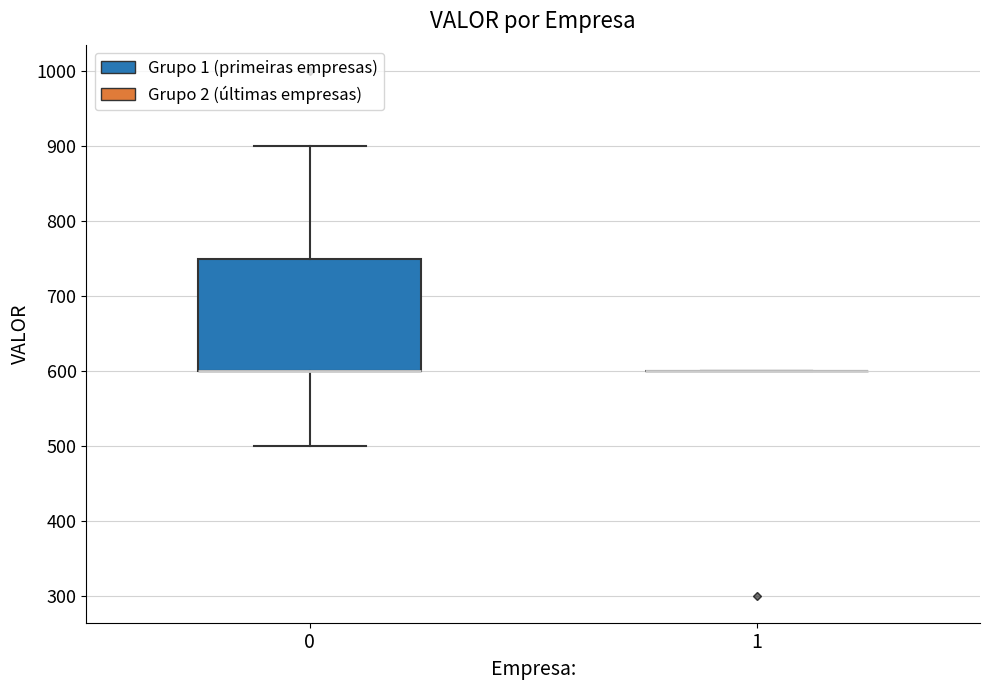

Reading left to right, transcribe this box plot: for each box, give where its median line is, the range the box spans, and where its two whiskers end, as read against the y-axis. The values are not printed on the chart, so give them approximately, as read against the axis.

0: median 600 (drawn on the box's lower edge), box 600 to 750, whiskers 500 to 900
1: box collapsed to a line at 600, whiskers 600 to 600